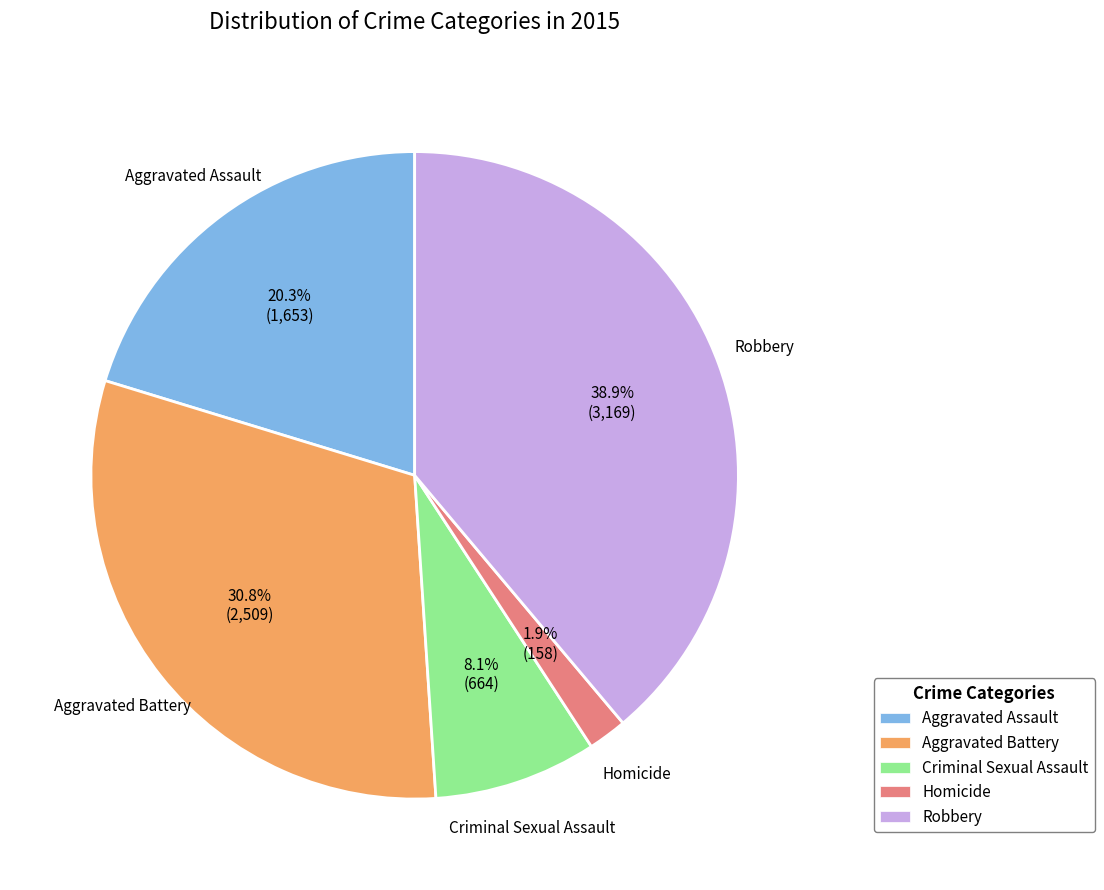

Is it true that Criminal Sexual Assault is 8% of the pie?

True